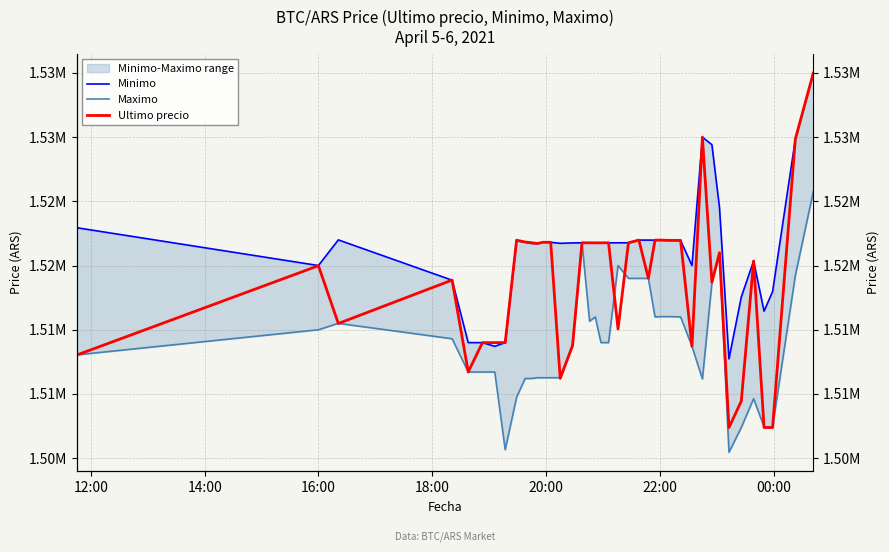

In Maximo, how many points are higher than both neighbors (excluding endpoints)?

6